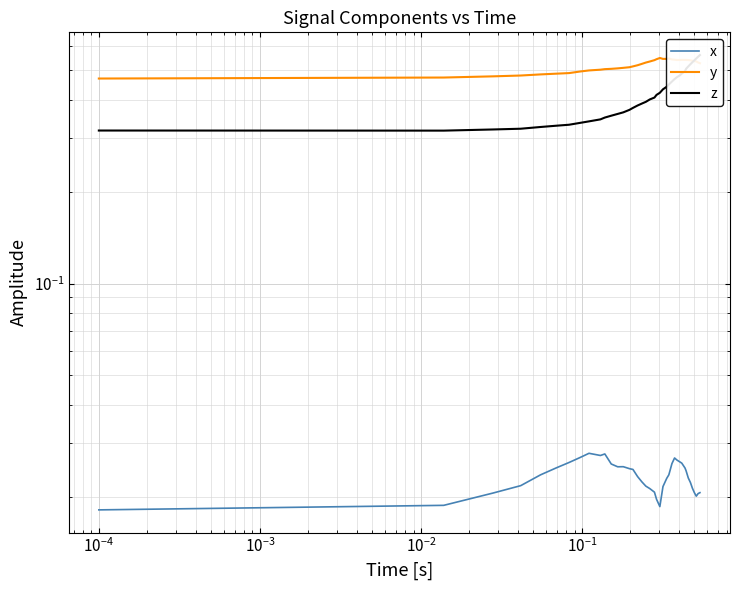

What is the value of the z point at the 9th from the left?

0.3